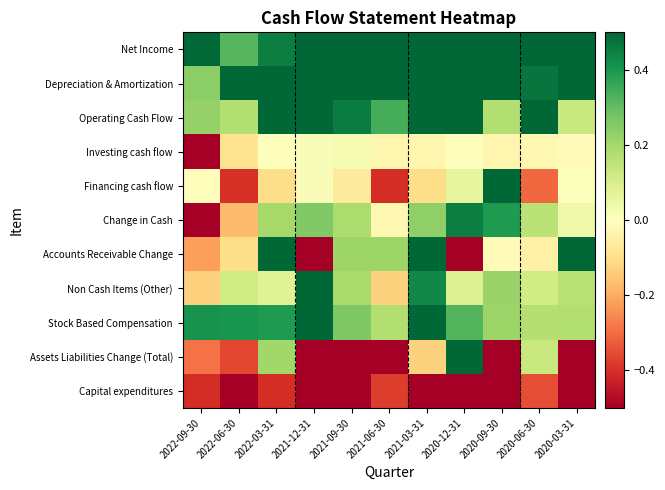

At how many categories does at least one series exceed 0?

11